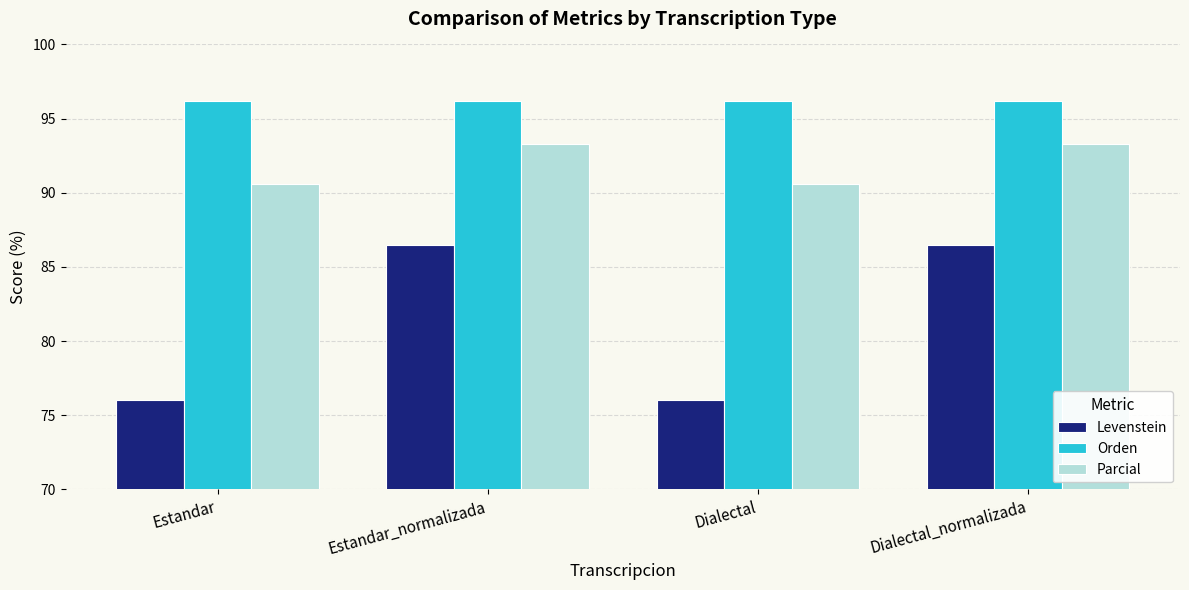

Rank the series by their average value, from lowest to highest.

Levenstein, Parcial, Orden